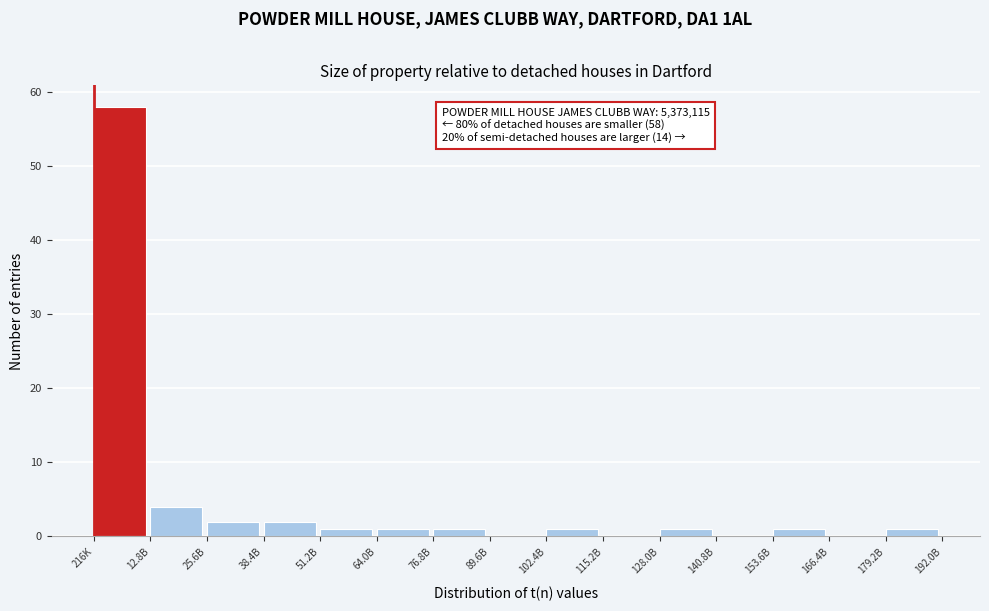

Reading right to left, what are all the values shown in this chart?

179.2B=1	166.4B=0	153.6B=1	140.8B=0	128.0B=1	115.2B=0	102.4B=1	89.6B=0	76.8B=1	64.0B=1	51.2B=1	38.4B=2	25.6B=2	12.8B=4	216K=58